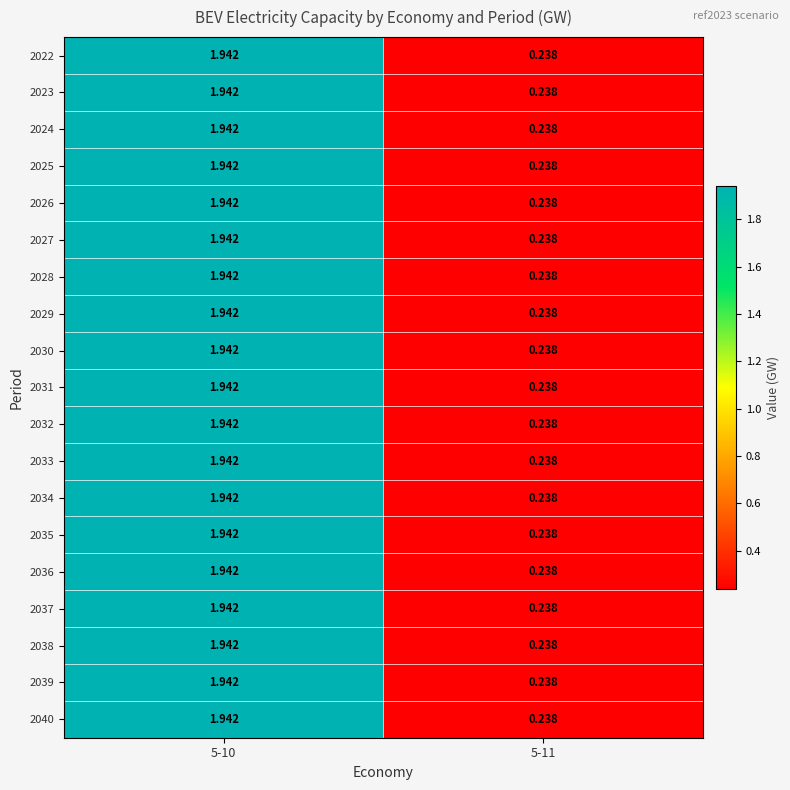

Is the value of 2026 at 5-10 greater than the value of 2030 at 5-11?

Yes